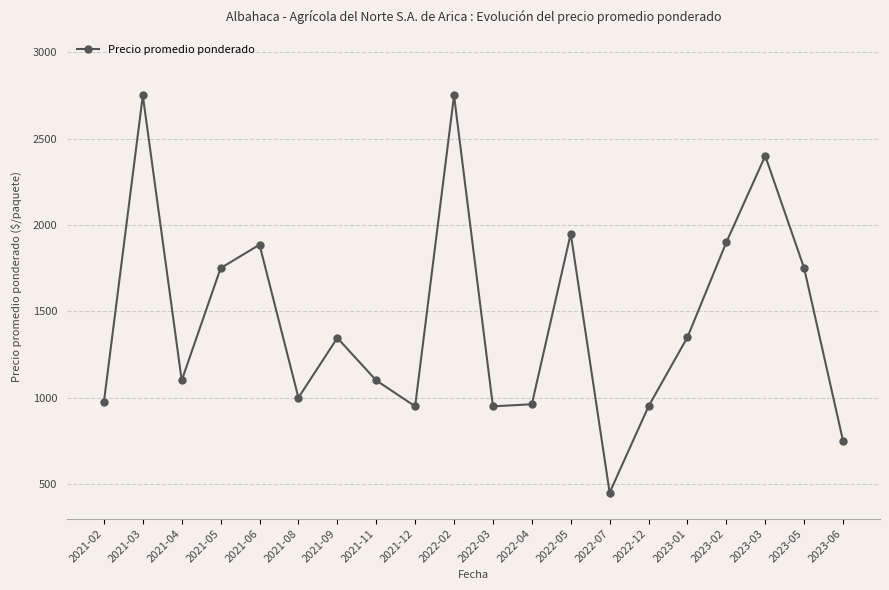

How many points are lower than both their immediate neighbors (excluding endpoints)?

5